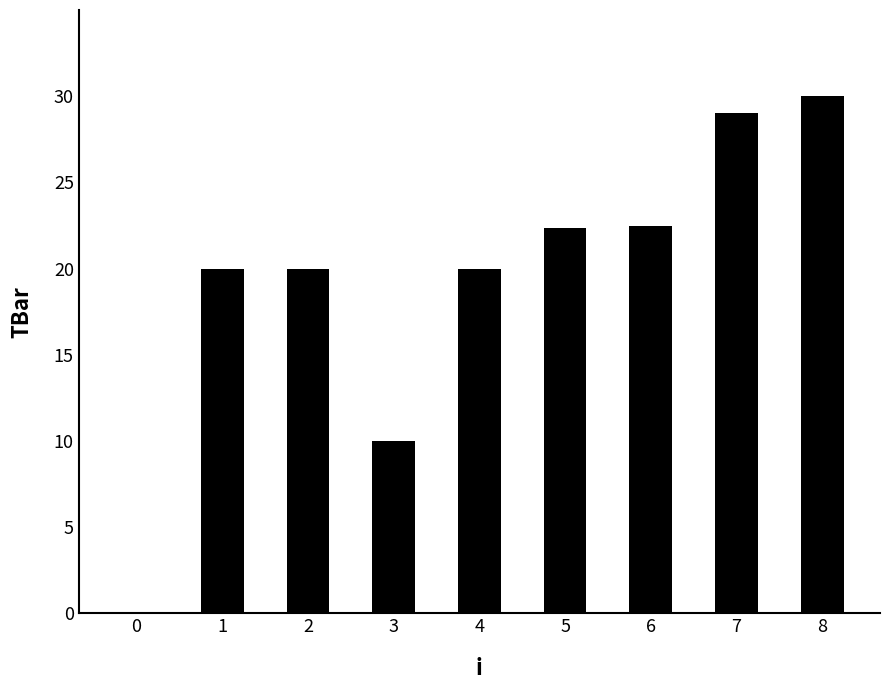

How many series are shown in this chart?

1